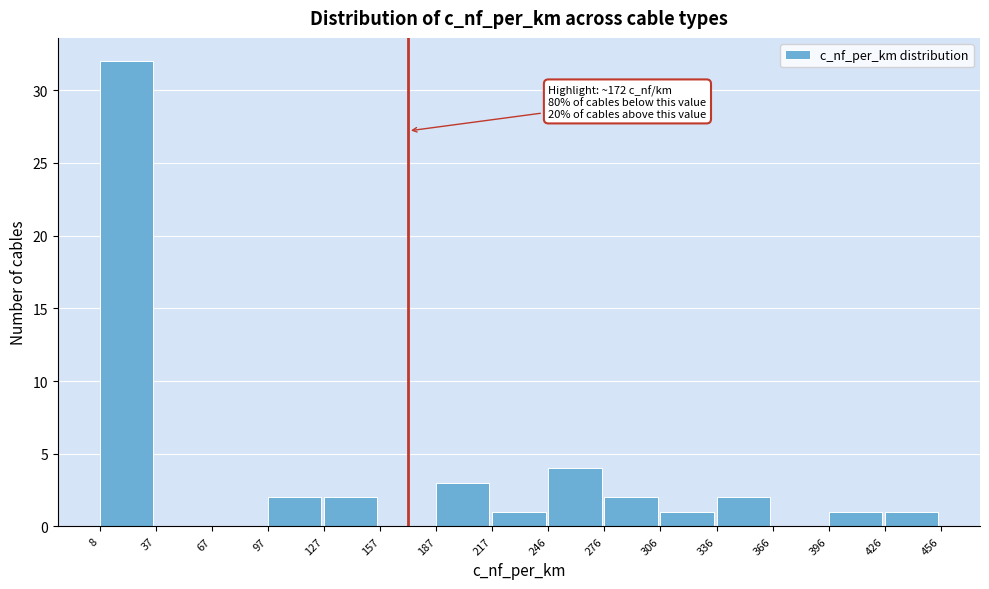

Over which range of the x-axis is the bar tallest?

8 to 37